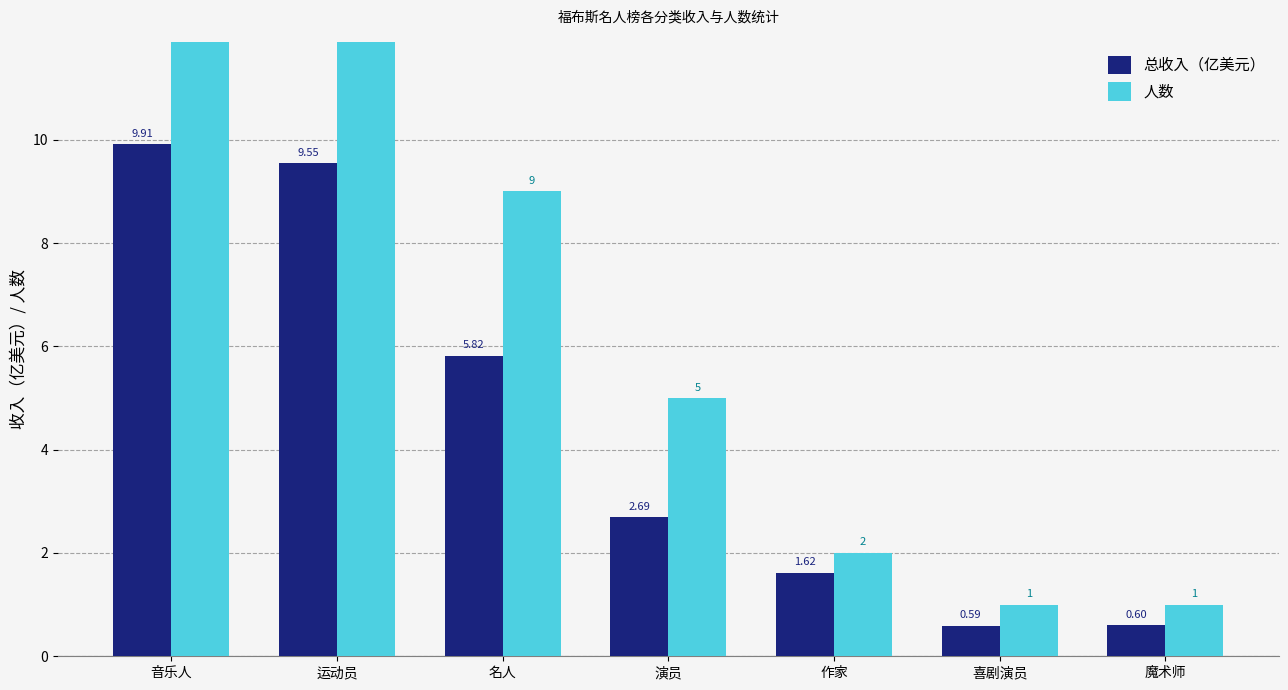

List the labels in order of 总收入（亿美元） value, smallest first.

喜剧演员, 魔术师, 作家, 演员, 名人, 运动员, 音乐人